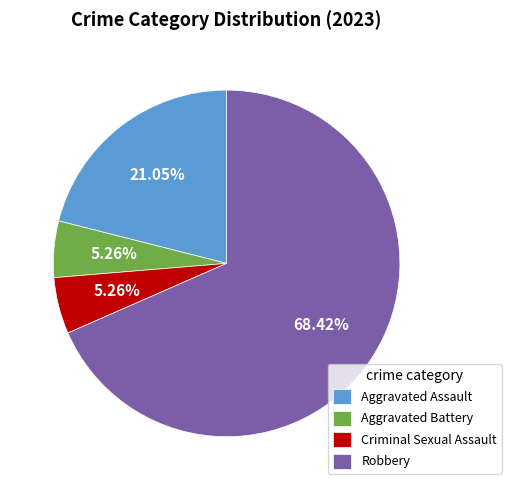

To the nearest percent, what is the difference between the largest and smallest slice percentages?

63%